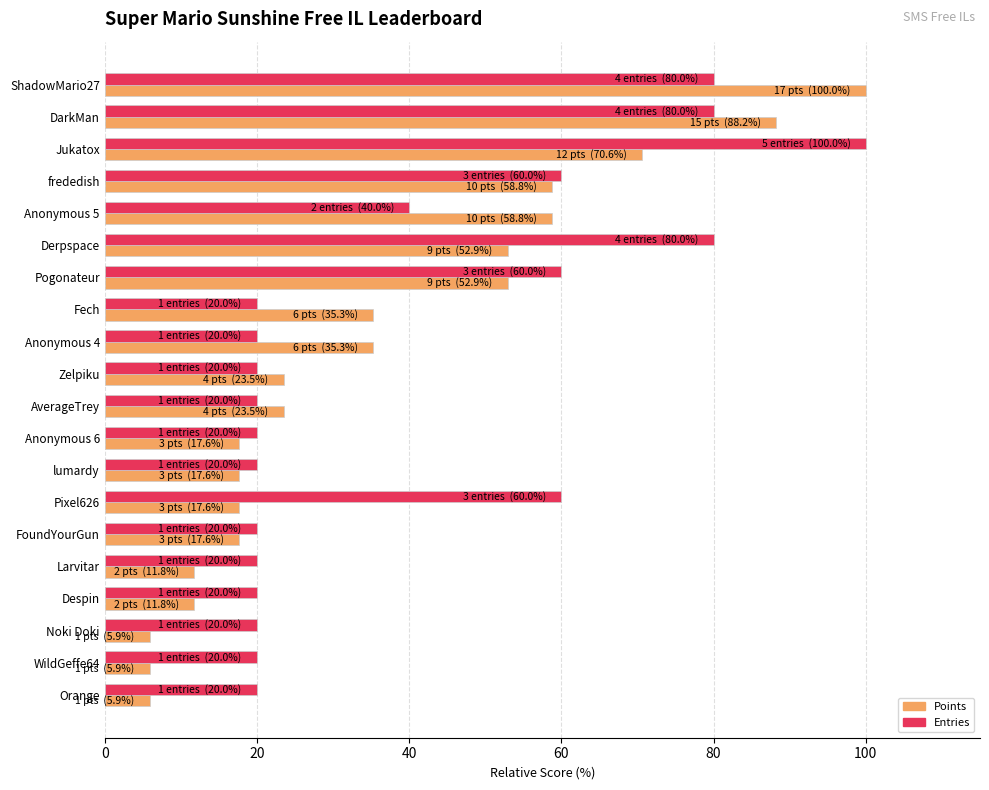

At which category is the sum across all series the highest?

ShadowMario27